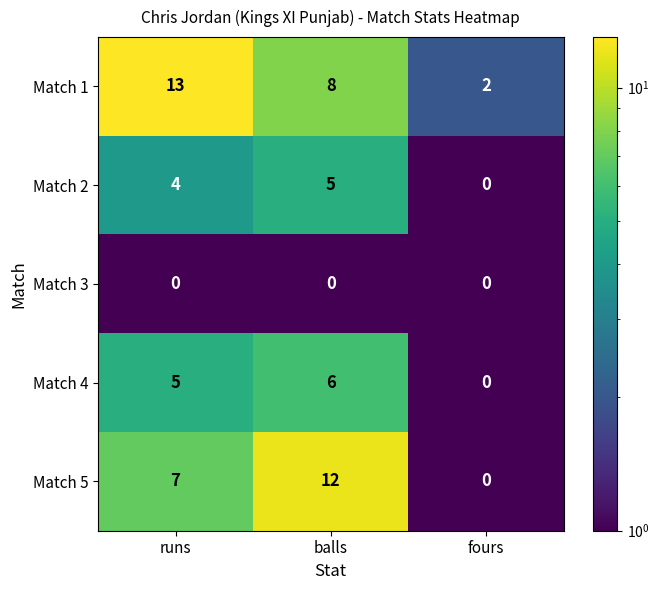

Read the Match 5 value at balls.

12